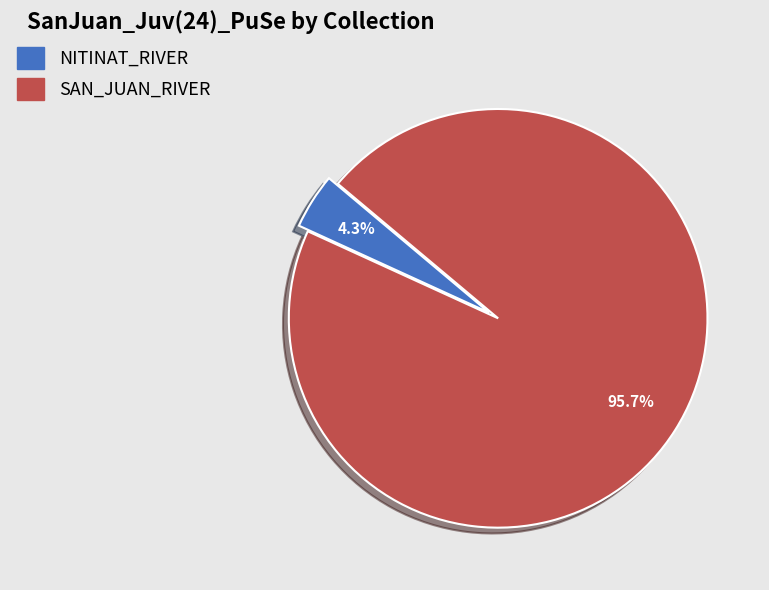

Between SAN_JUAN_RIVER and NITINAT_RIVER, which is larger?

SAN_JUAN_RIVER